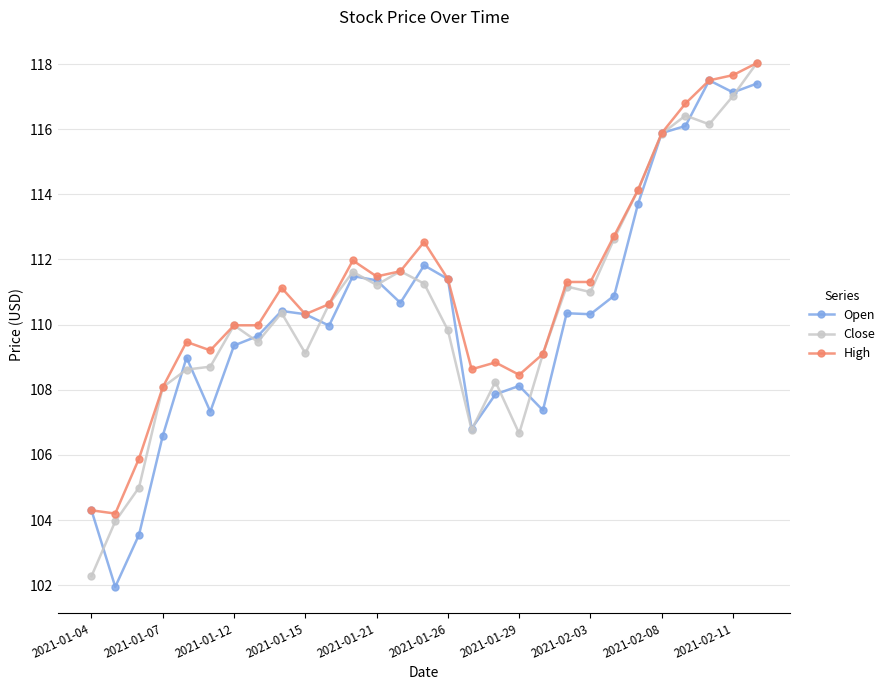

True or false: Open has more than 0 points higher than both neighbors.

True